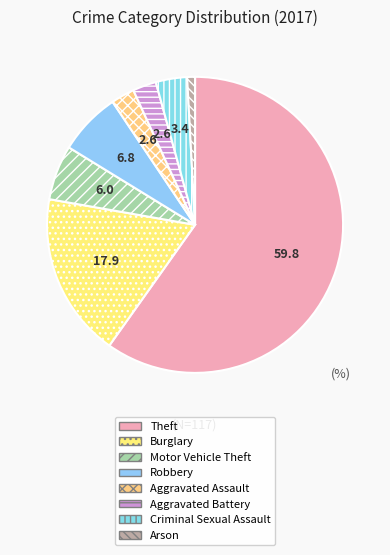

Which category has the smallest portion of the pie?

Arson